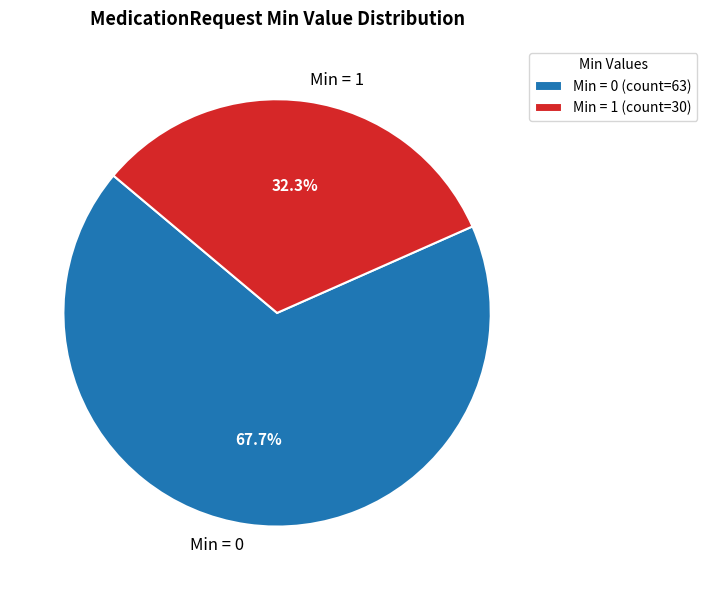

What is the ratio of the value at Min = 1 to the value at Min = 0?

0.5